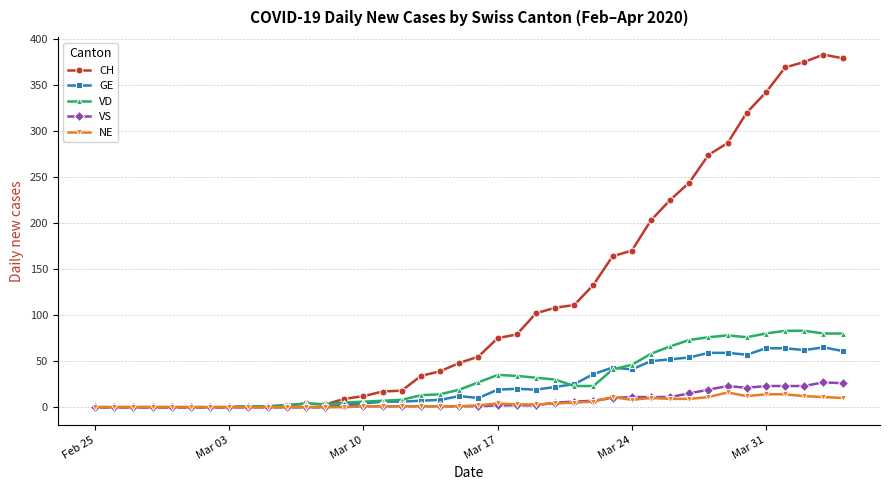

What is the highest value of the CH series?

383